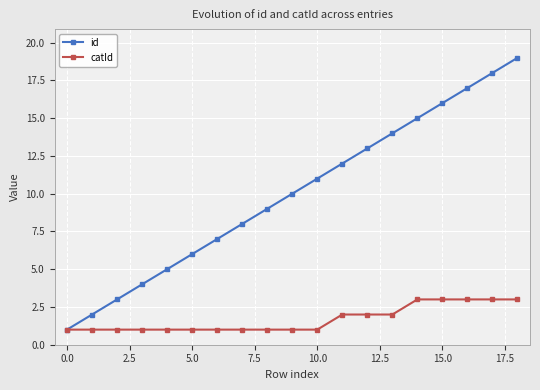

What are all the series names shown in the legend?

id, catId